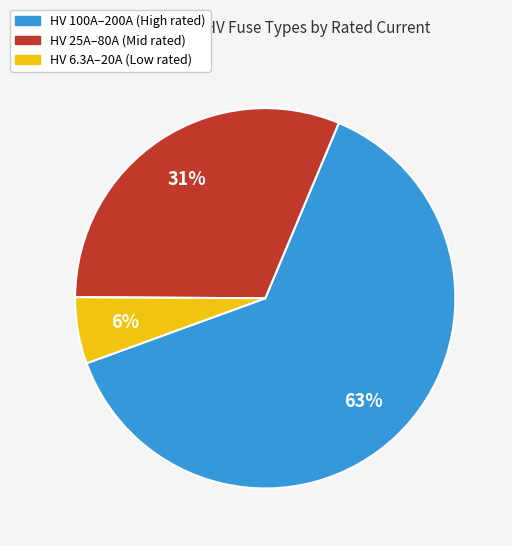

To the nearest percent, what is the average slice percentage?

33%